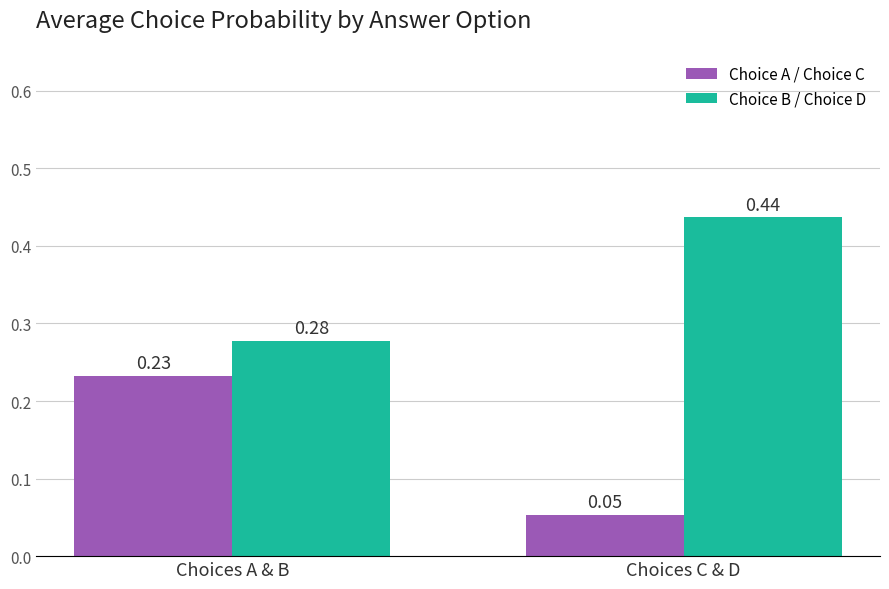

What is the sum of the Choice B / Choice D values at Choices C & D and Choices A & B?

0.7